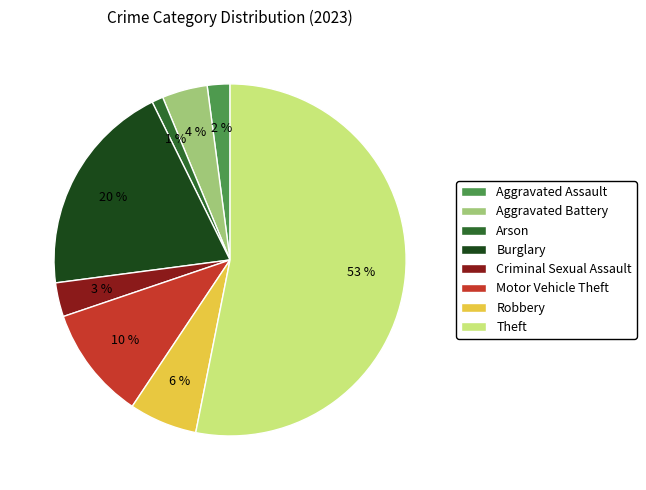

Rank the categories by value from highest to lowest.

Theft, Burglary, Motor Vehicle Theft, Robbery, Aggravated Battery, Criminal Sexual Assault, Aggravated Assault, Arson